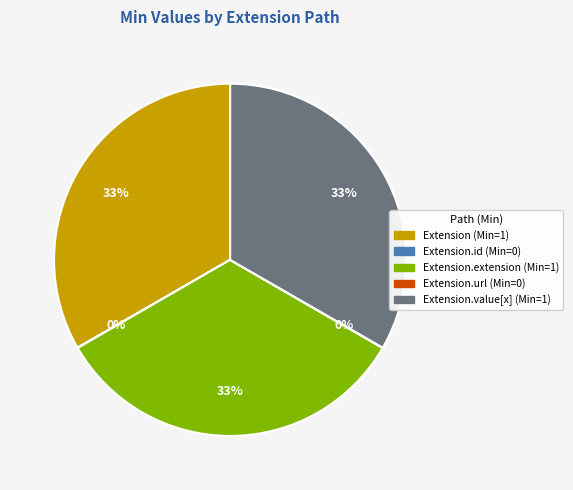

To the nearest percent, what is the average slice percentage?

20%